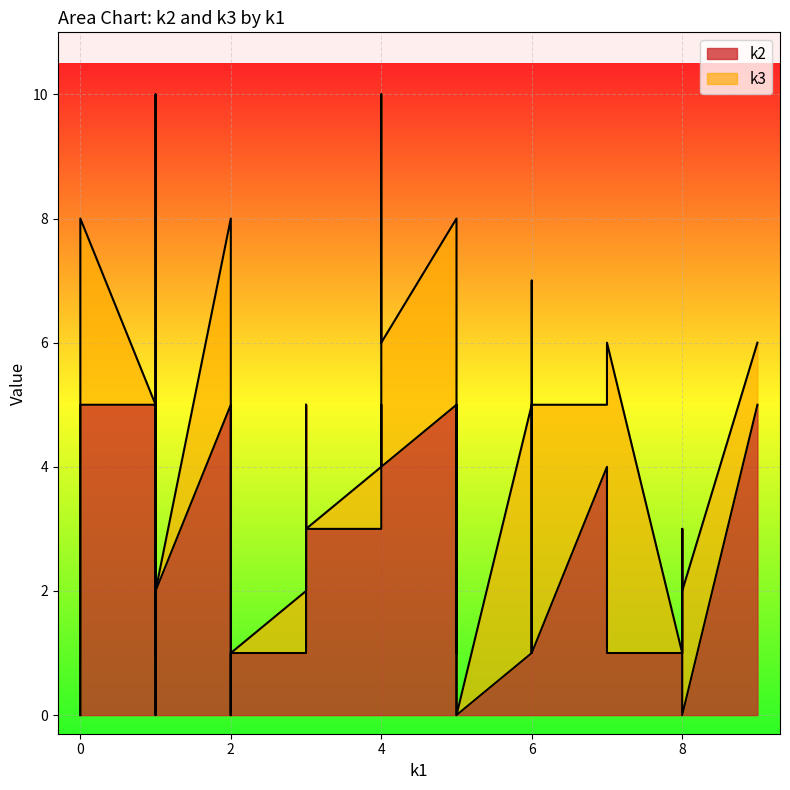

How many times do k3 and k2 cross each other?

10